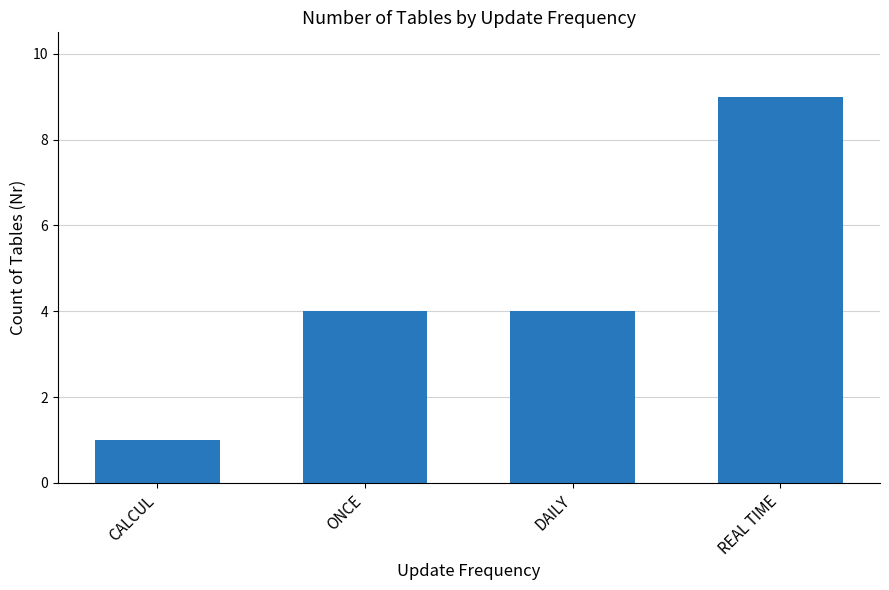

Read the value at ONCE.

4